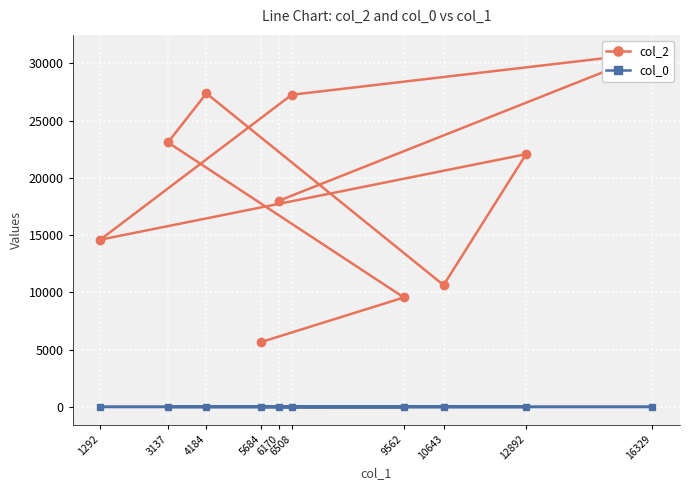

Is it true that col_0 equals 14.8 at 9562?

True